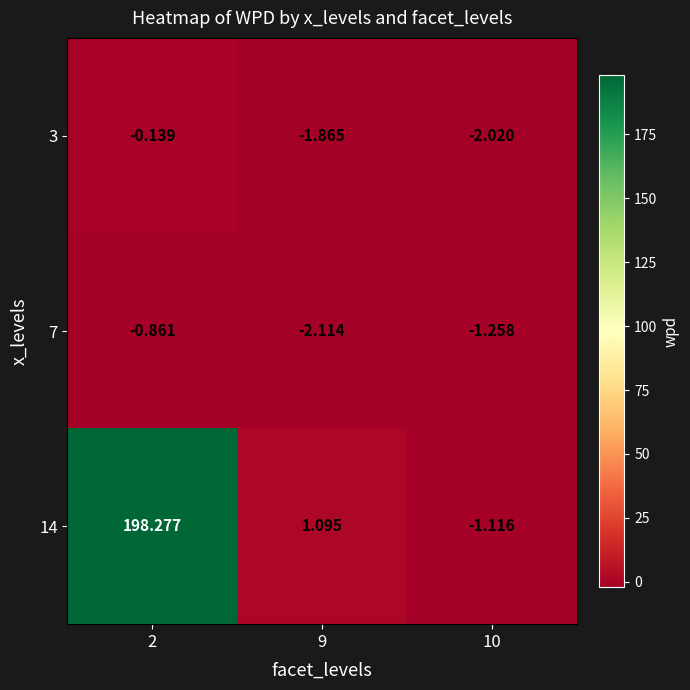

Count the number of categories in the chart.

3